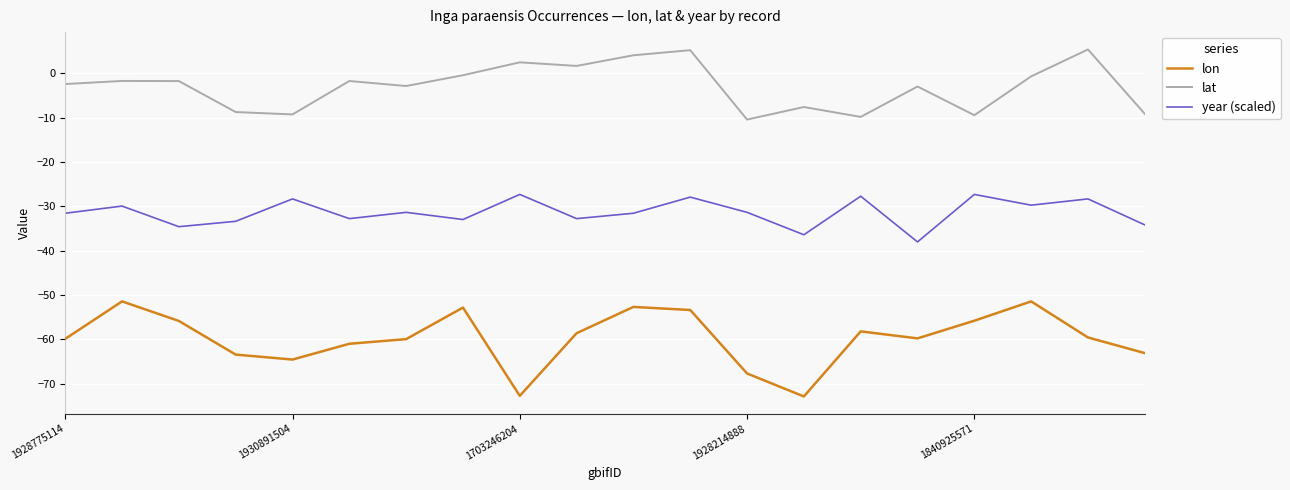

What is the maximum value for lat?

5.4